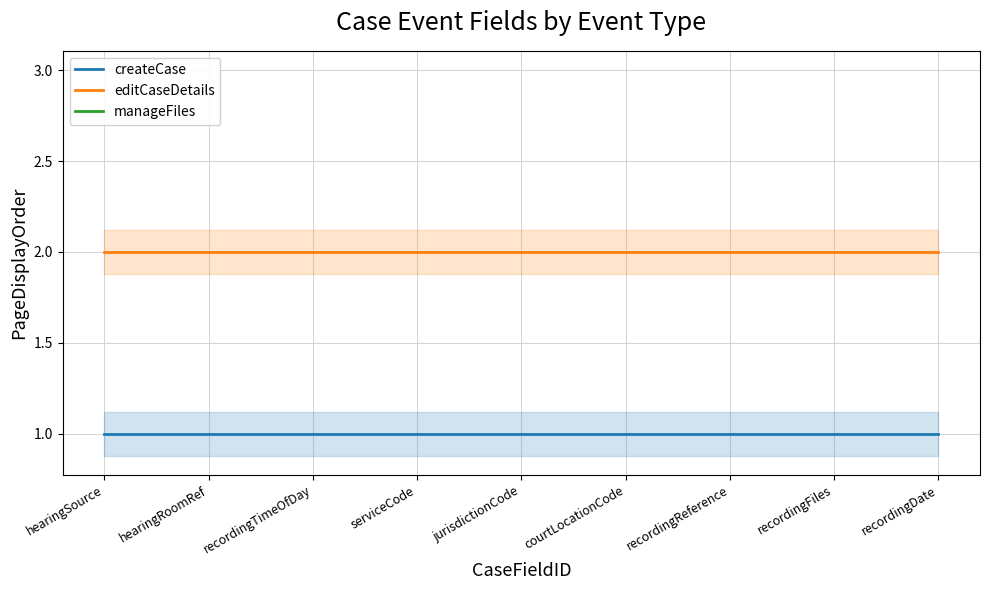

True or false: editCaseDetails and createCase intersect in this chart.

False